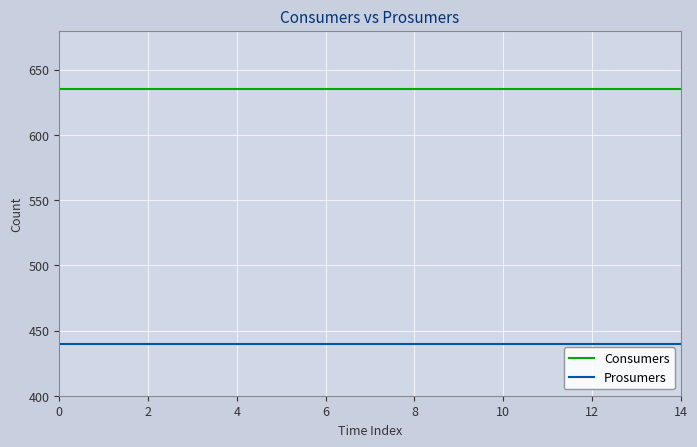

True or false: Prosumers and Consumers cross at least once.

False